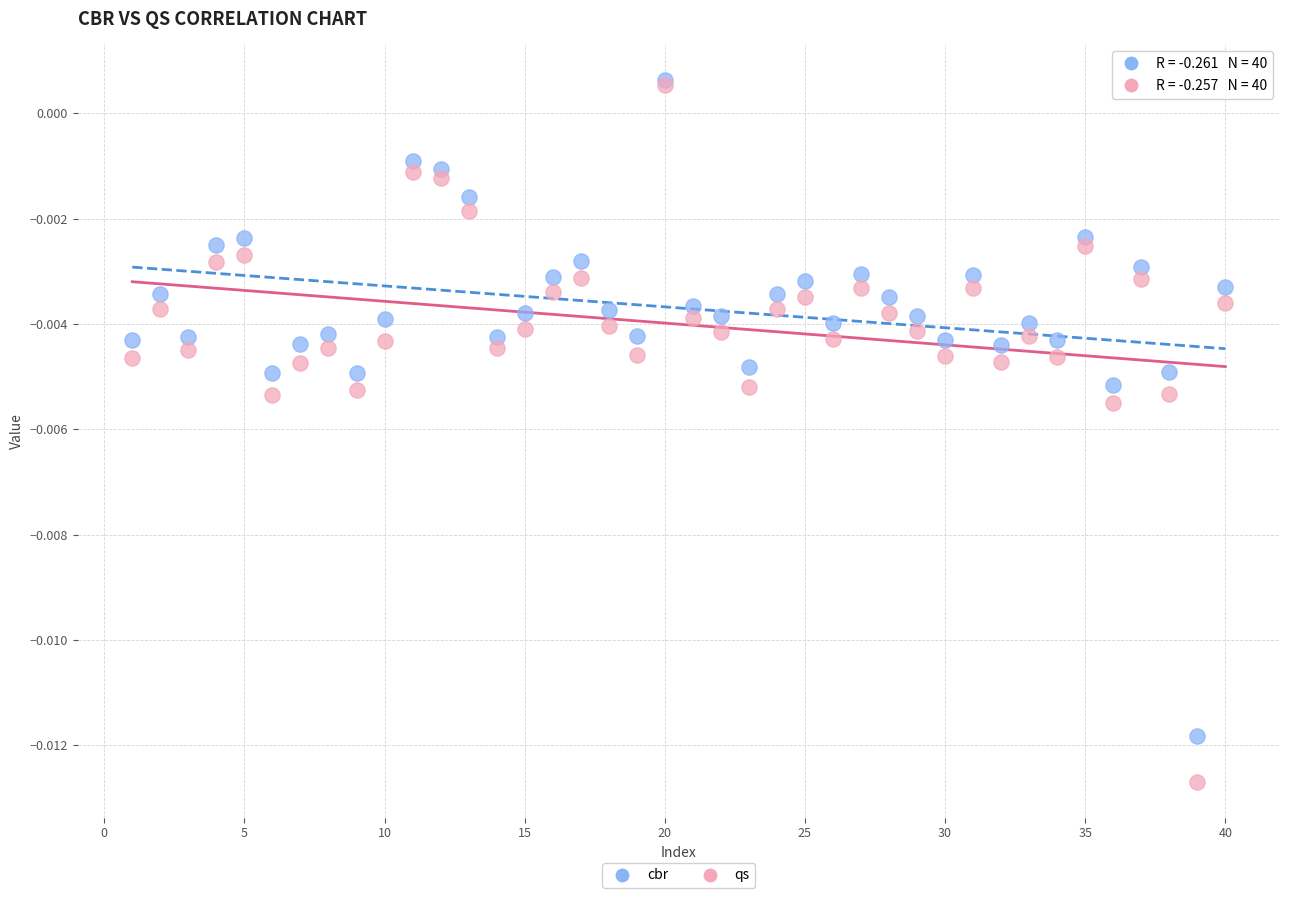

Which series has the largest Y range (max minus min)?

qs